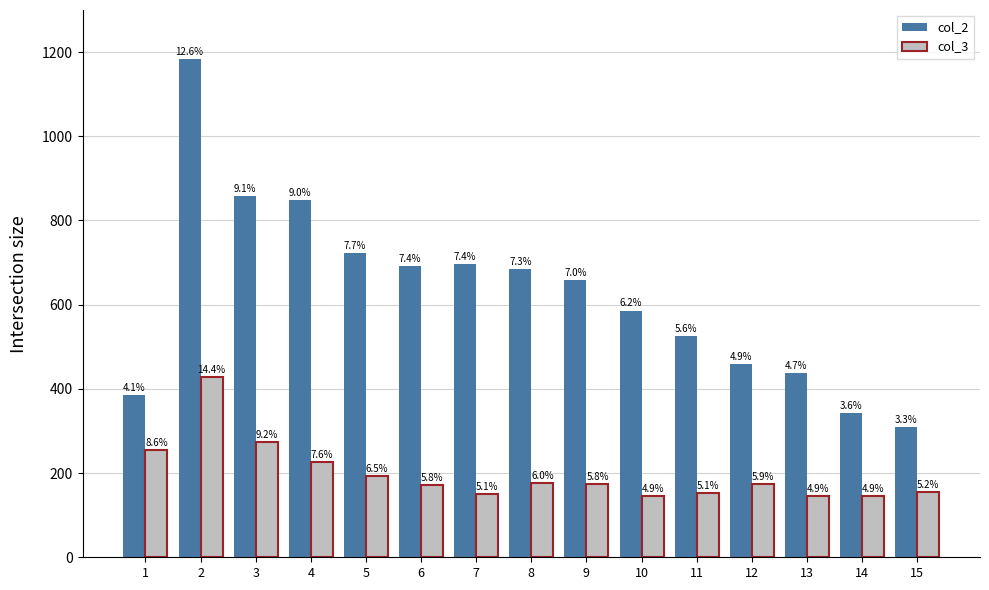

At which category is the sum across all series the highest?

2